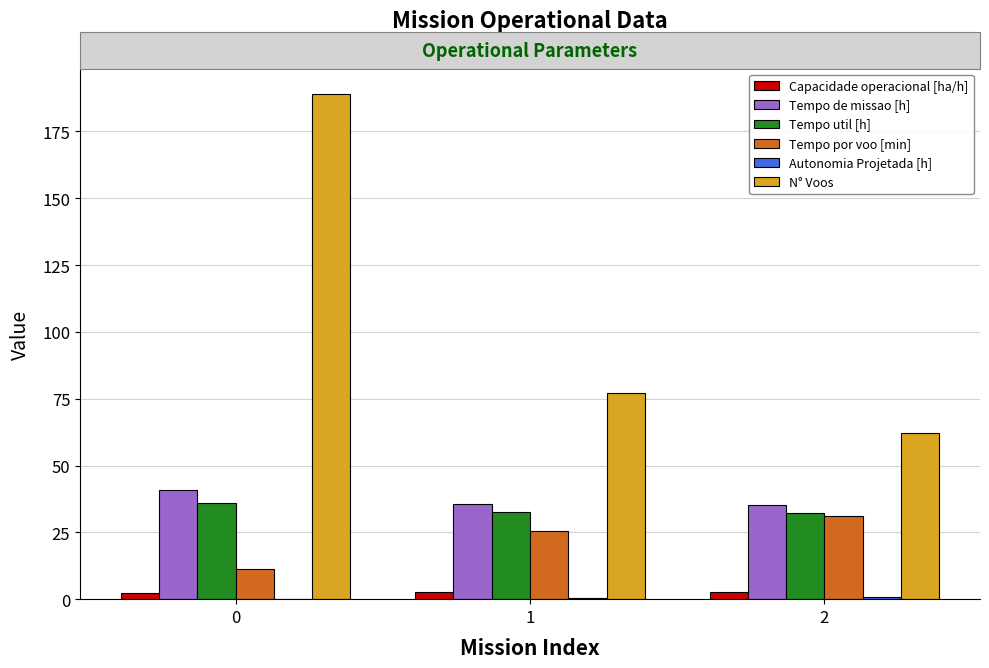

At which label is Tempo por voo [min] closest to 21?

1